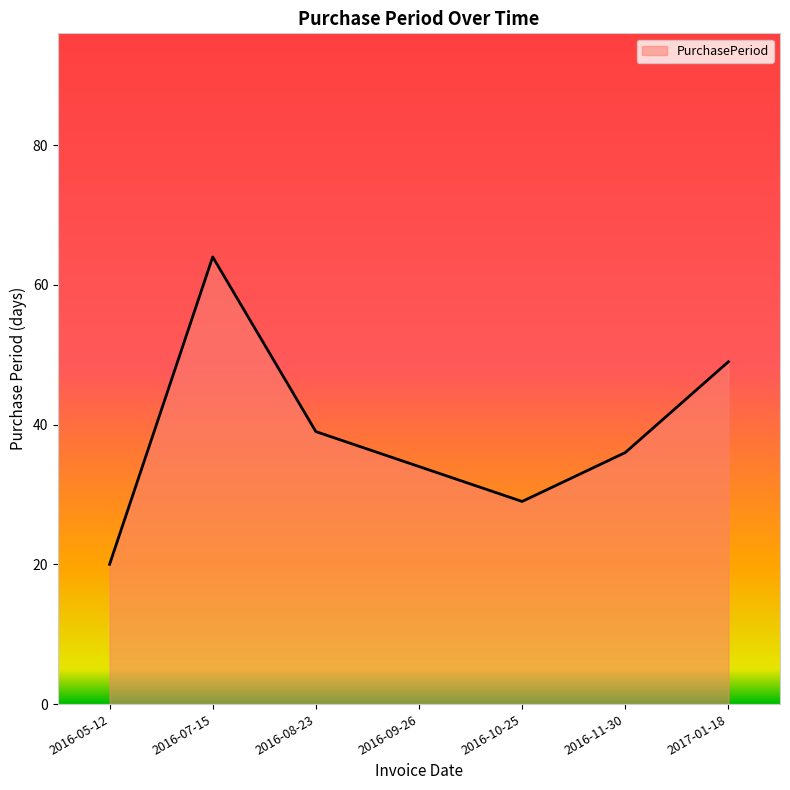

Rank the categories by value from lowest to highest.

2016-05-12, 2016-10-25, 2016-09-26, 2016-11-30, 2016-08-23, 2017-01-18, 2016-07-15